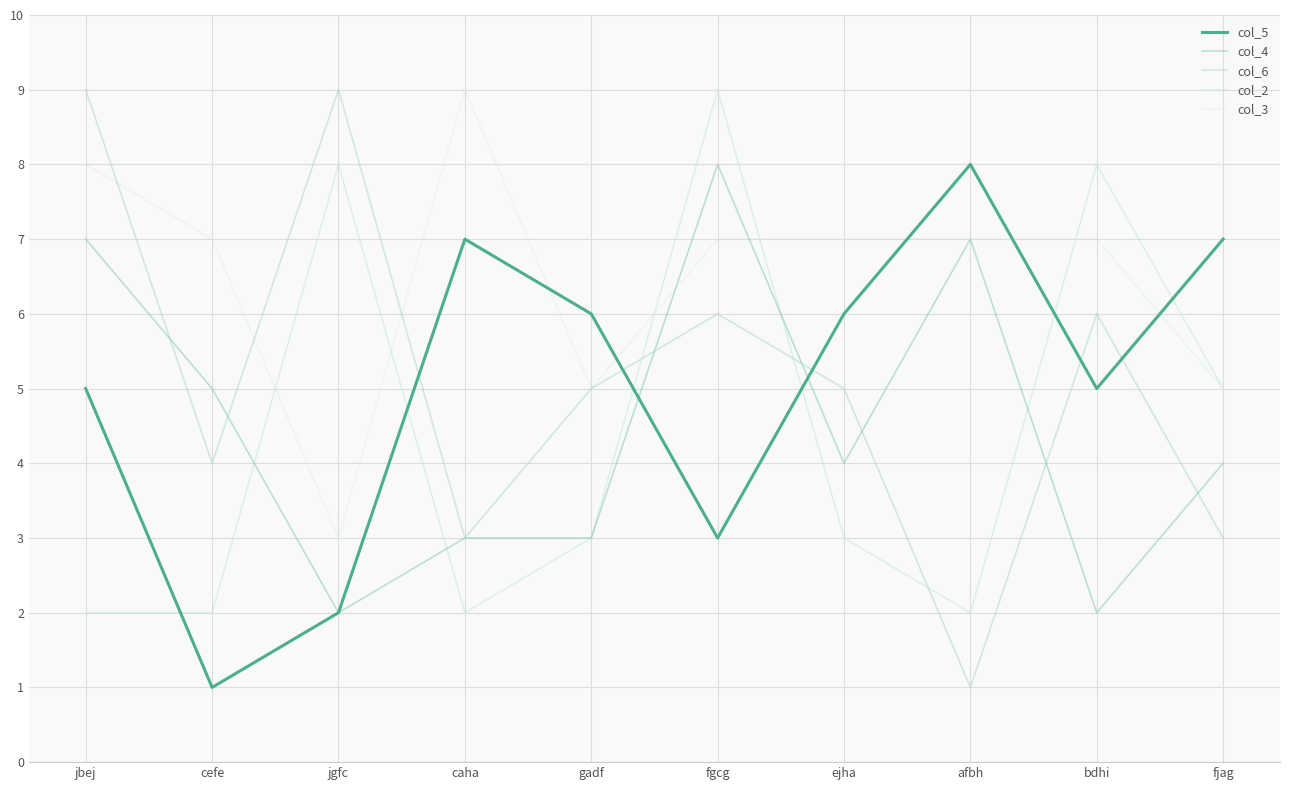

Is the value of col_3 at cefe greater than the value of col_4 at fjag?

Yes